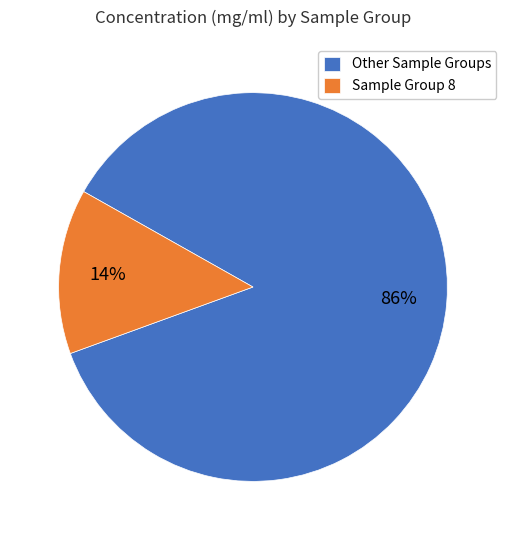

Combined, do Other Sample Groups and Sample Group 8 account for over 50%?

Yes